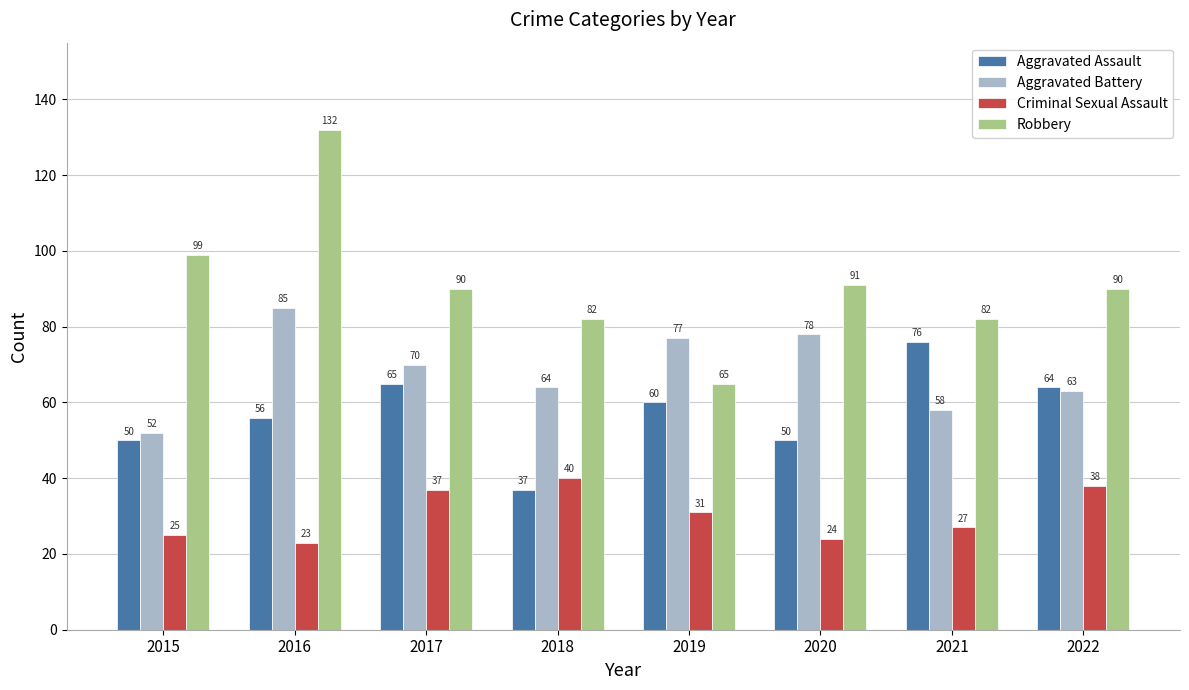

What is the maximum value shown in the chart?

132